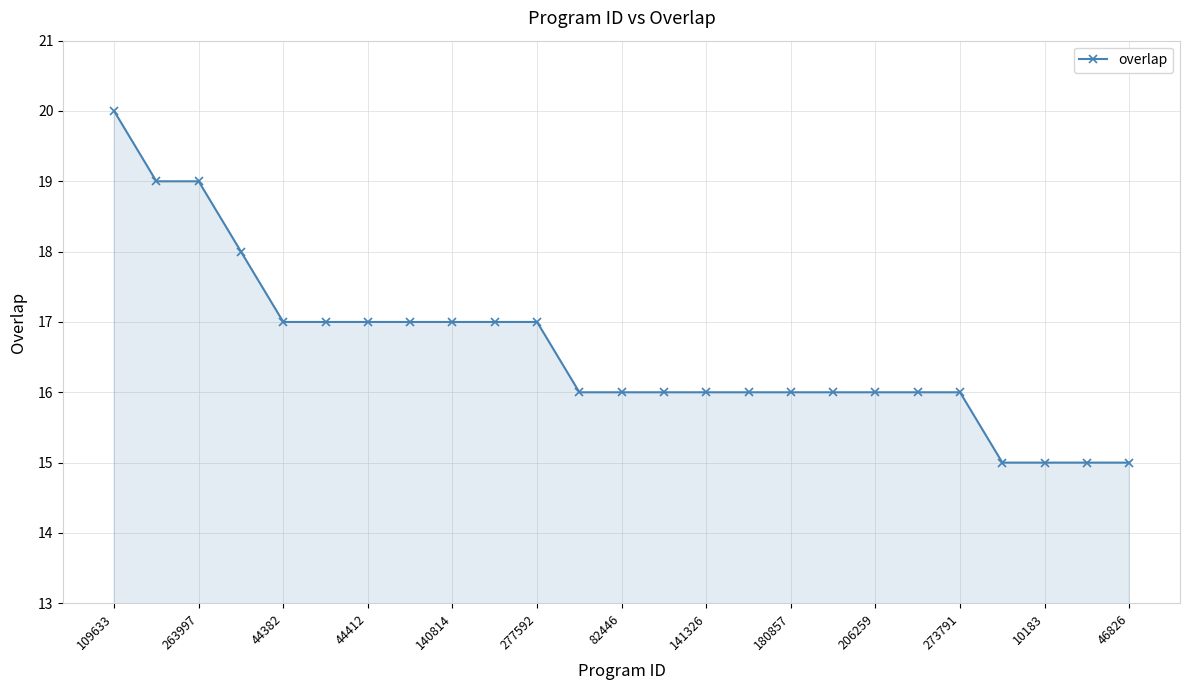

What is the greatest value displayed?

20